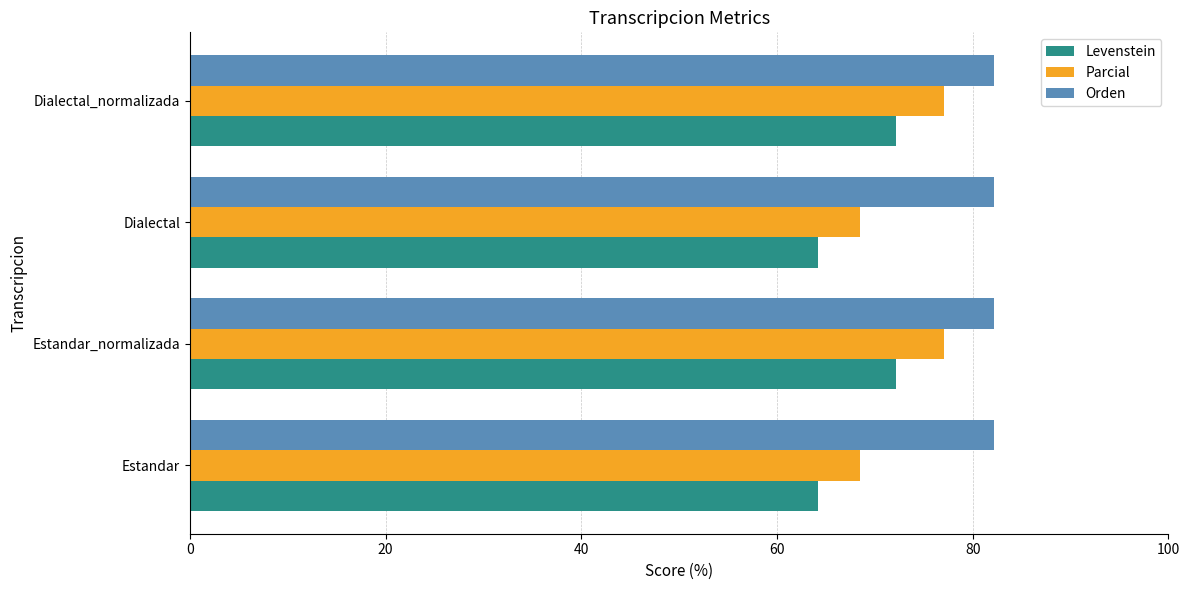

What is the maximum value for Orden?

82.1